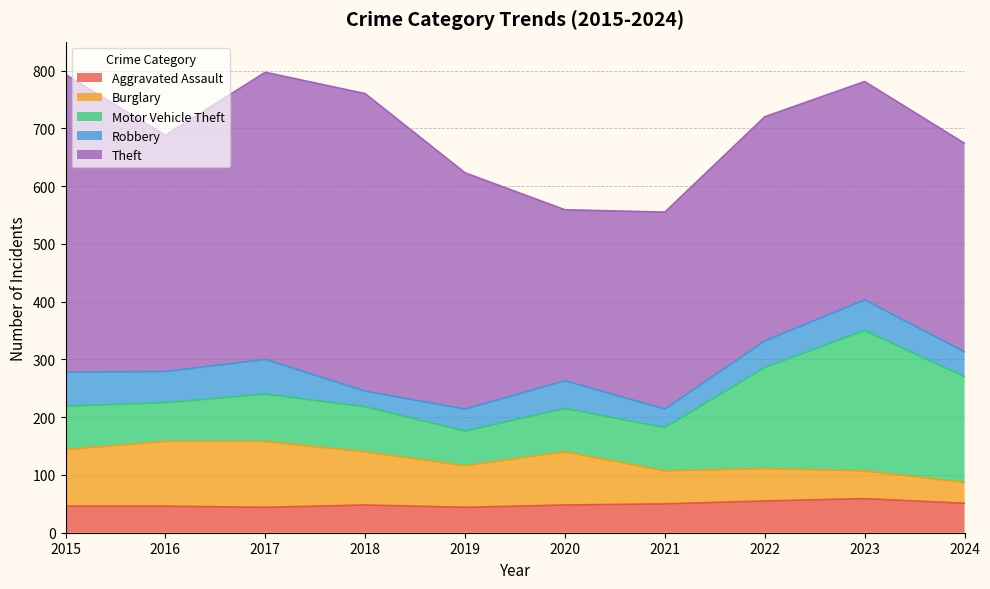

How many lines are shown in the chart?

5